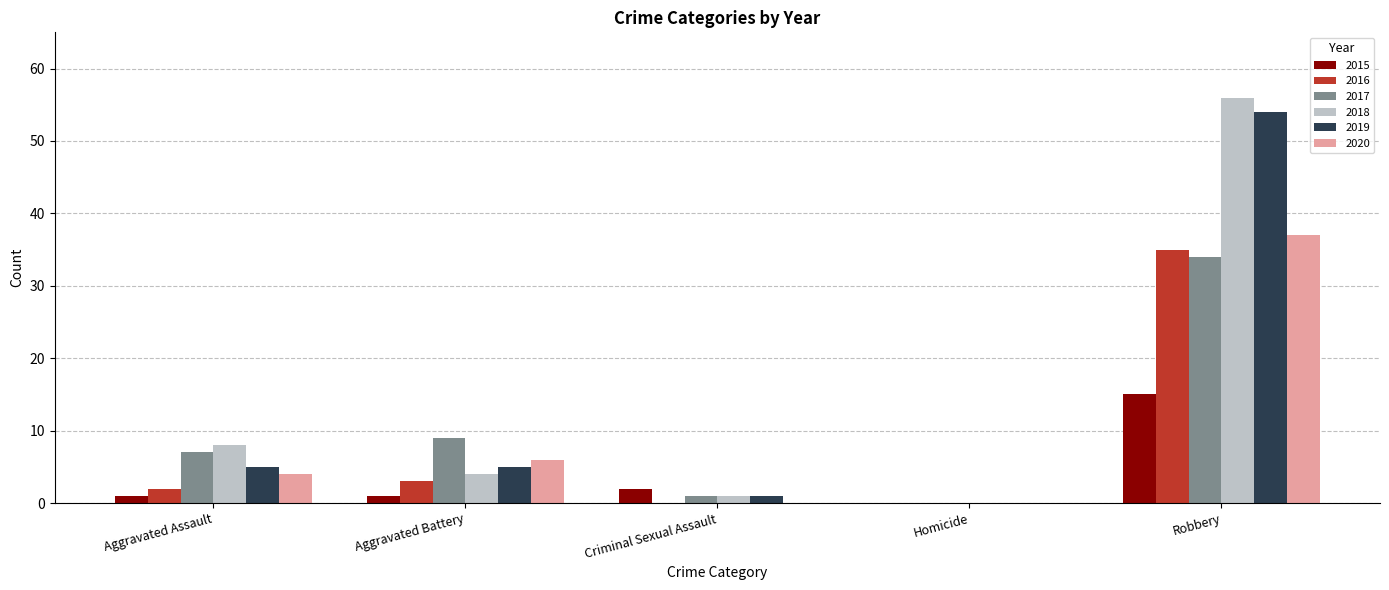

Is the value of 2017 at Criminal Sexual Assault greater than the value of 2019 at Aggravated Battery?

No